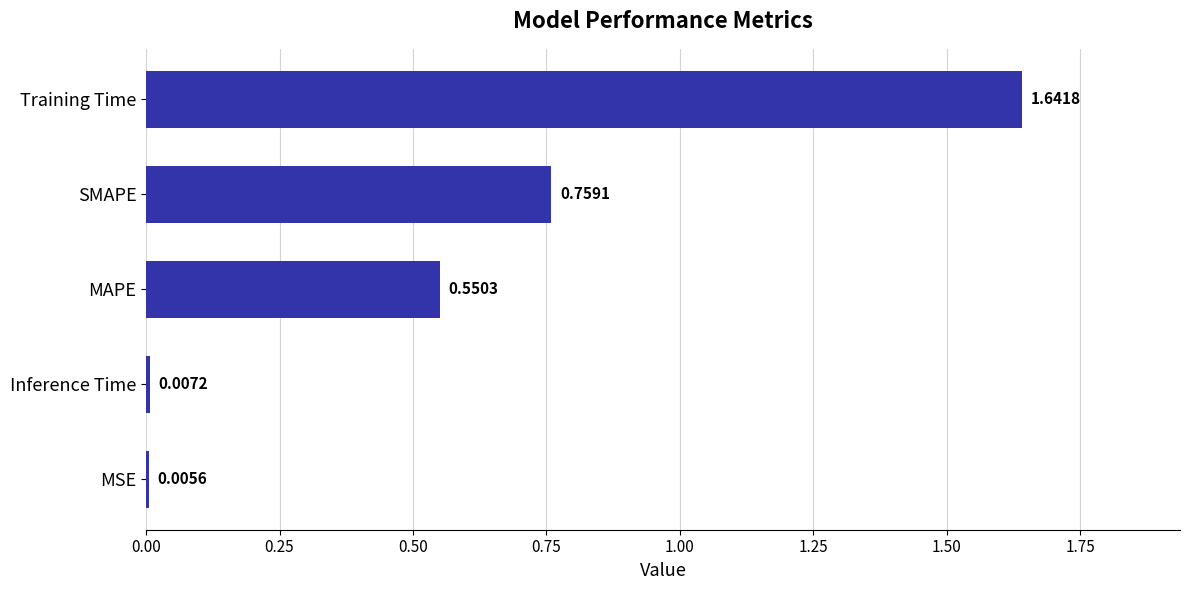

What is the sum of all values?

3.0